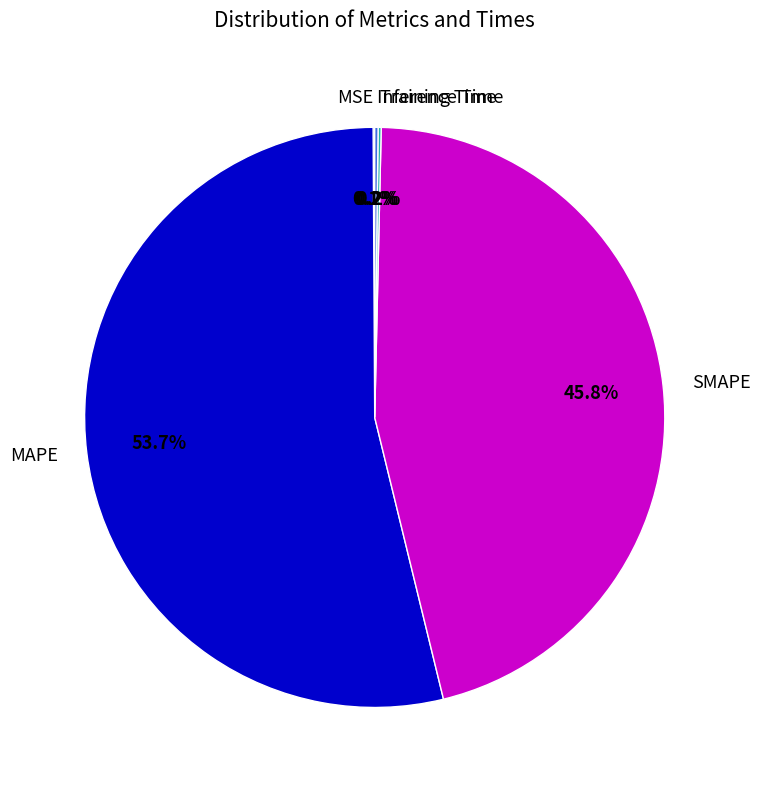

What is the largest slice in the pie chart?

MAPE